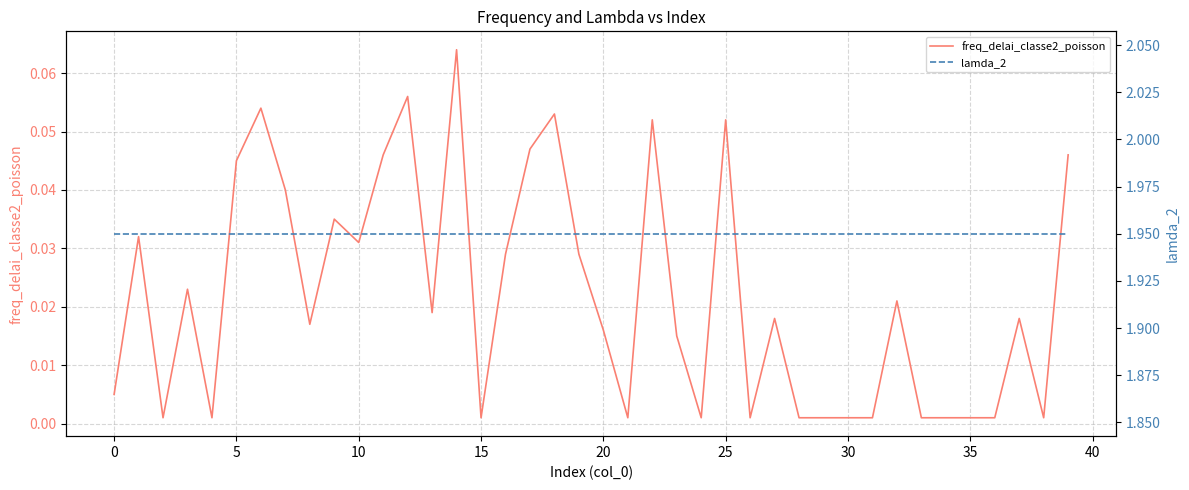

Which series has the largest total across all categories?

lamda_2